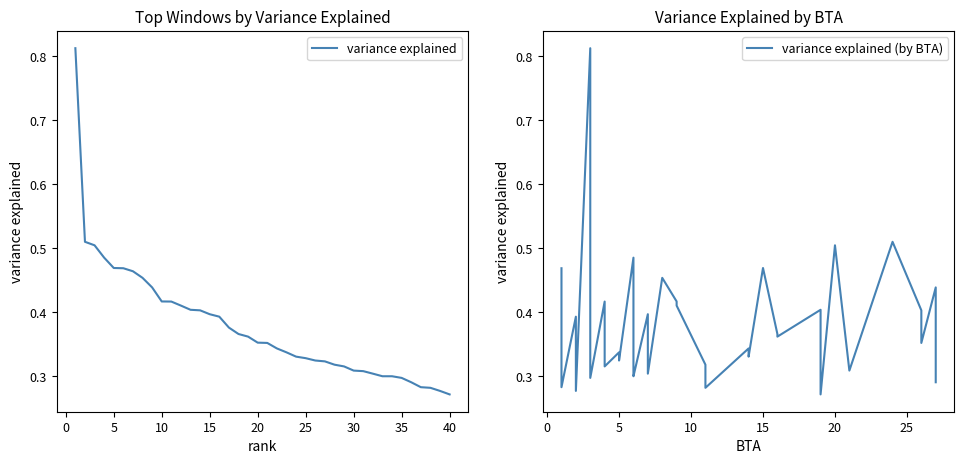

What is the greatest value displayed?

0.8